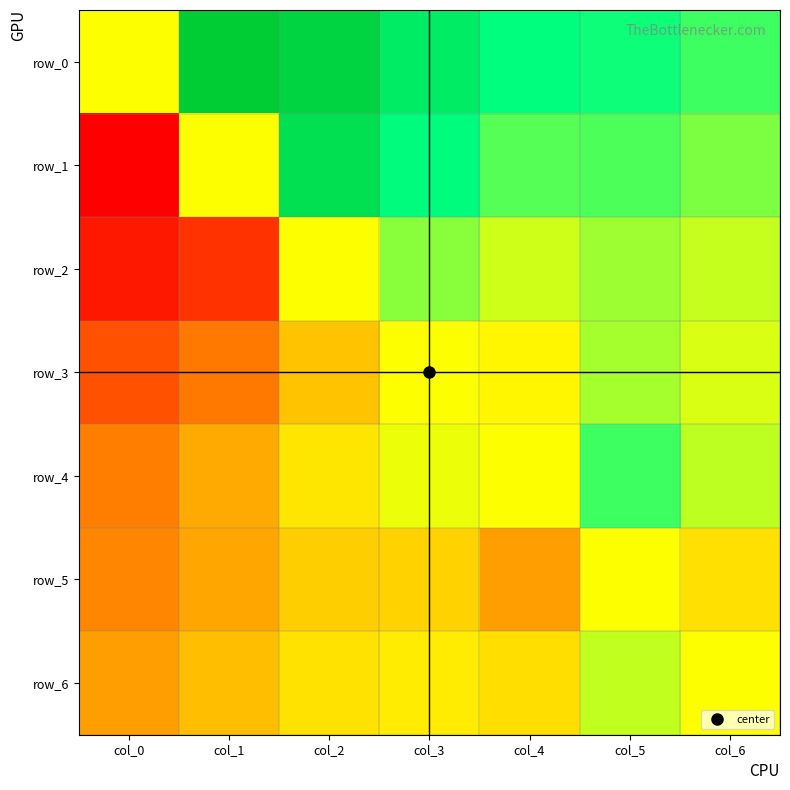

Between col_1 and col_5, which is larger?

col_1